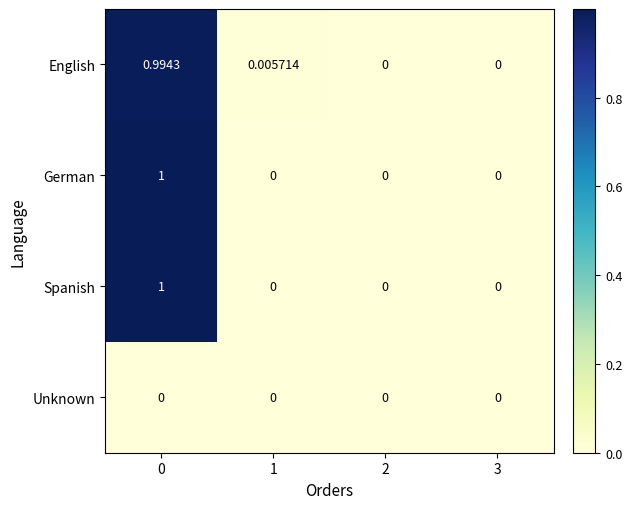

Is the value of German at 0 greater than the value of Unknown at 1?

Yes